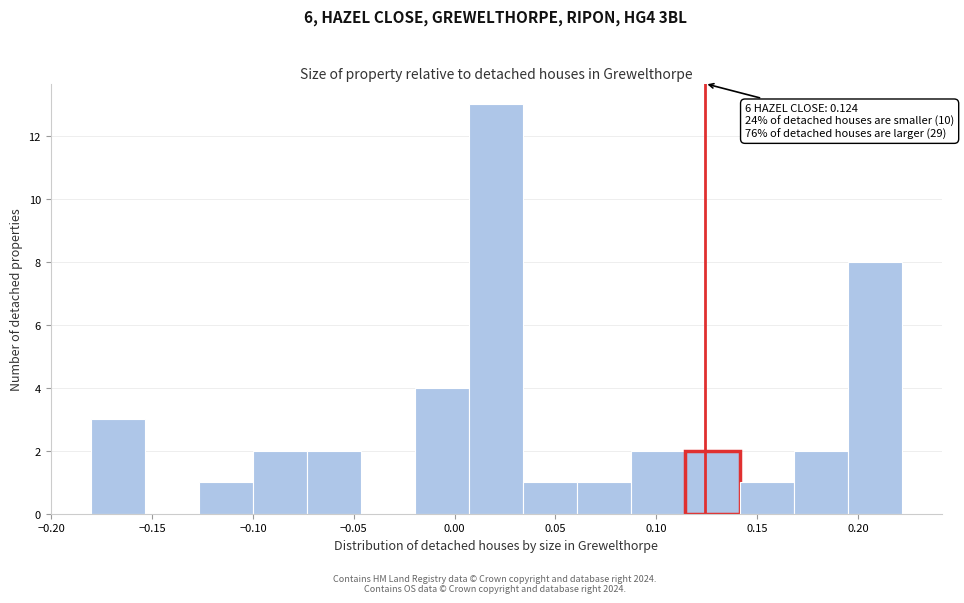

Over which range of the x-axis is the bar tallest?

0.005 to 0.035